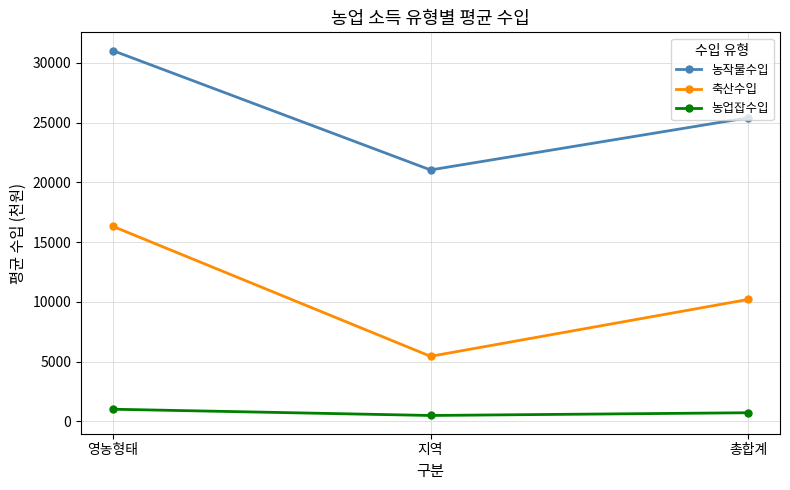

Rank the categories by 축산수입 value from highest to lowest.

영농형태, 총합계, 지역